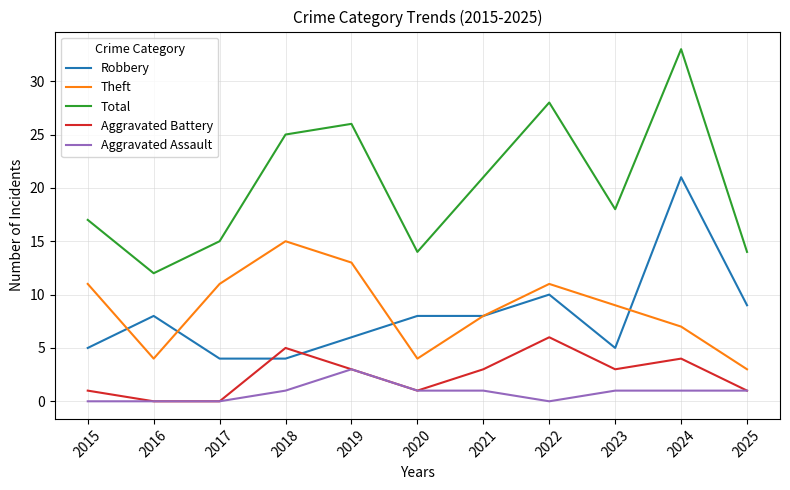

Is the value of Robbery at 2019 greater than the value of Theft at 2024?

No